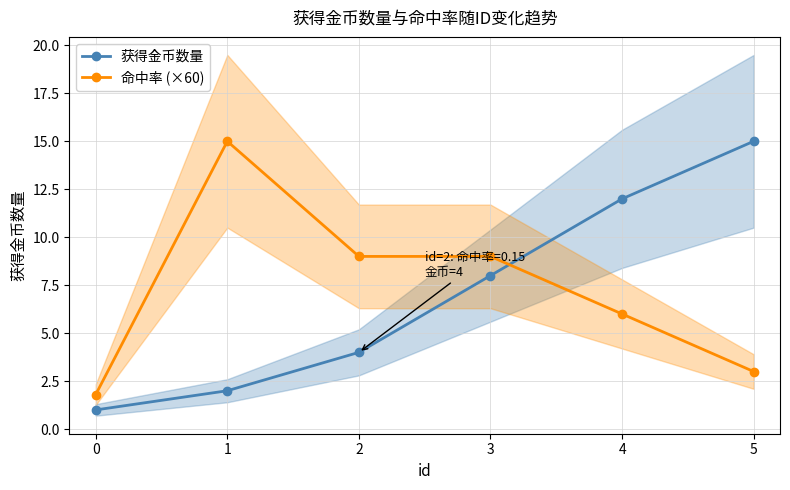

What is the minimum value for 获得金币数量?

1.0